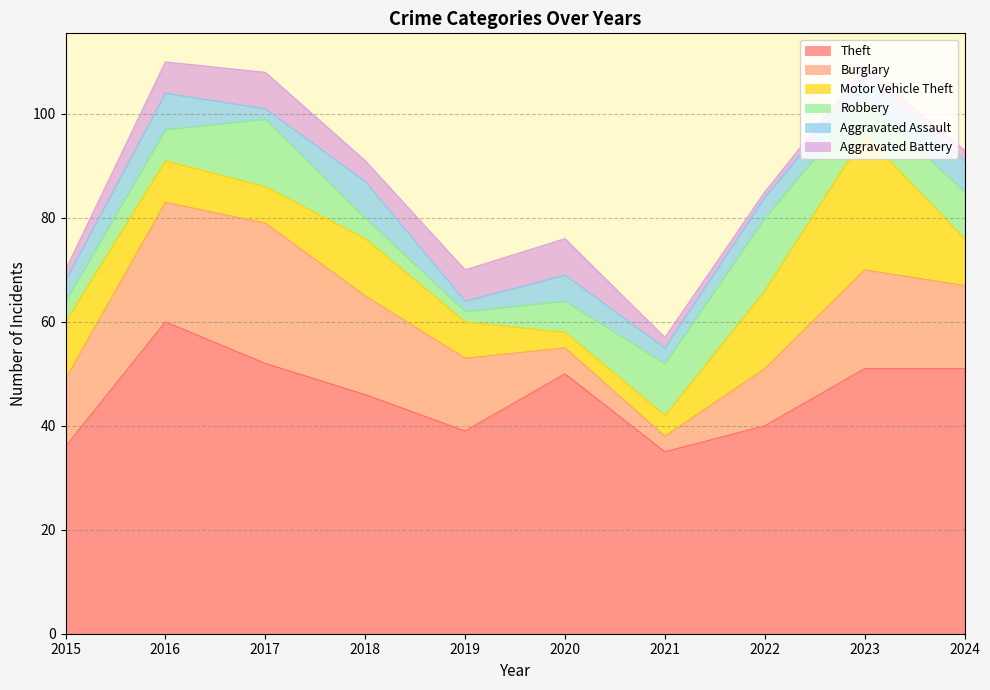

At 2017, list the series in order from largest to smallest.

Theft, Burglary, Robbery, Motor Vehicle Theft, Aggravated Battery, Aggravated Assault